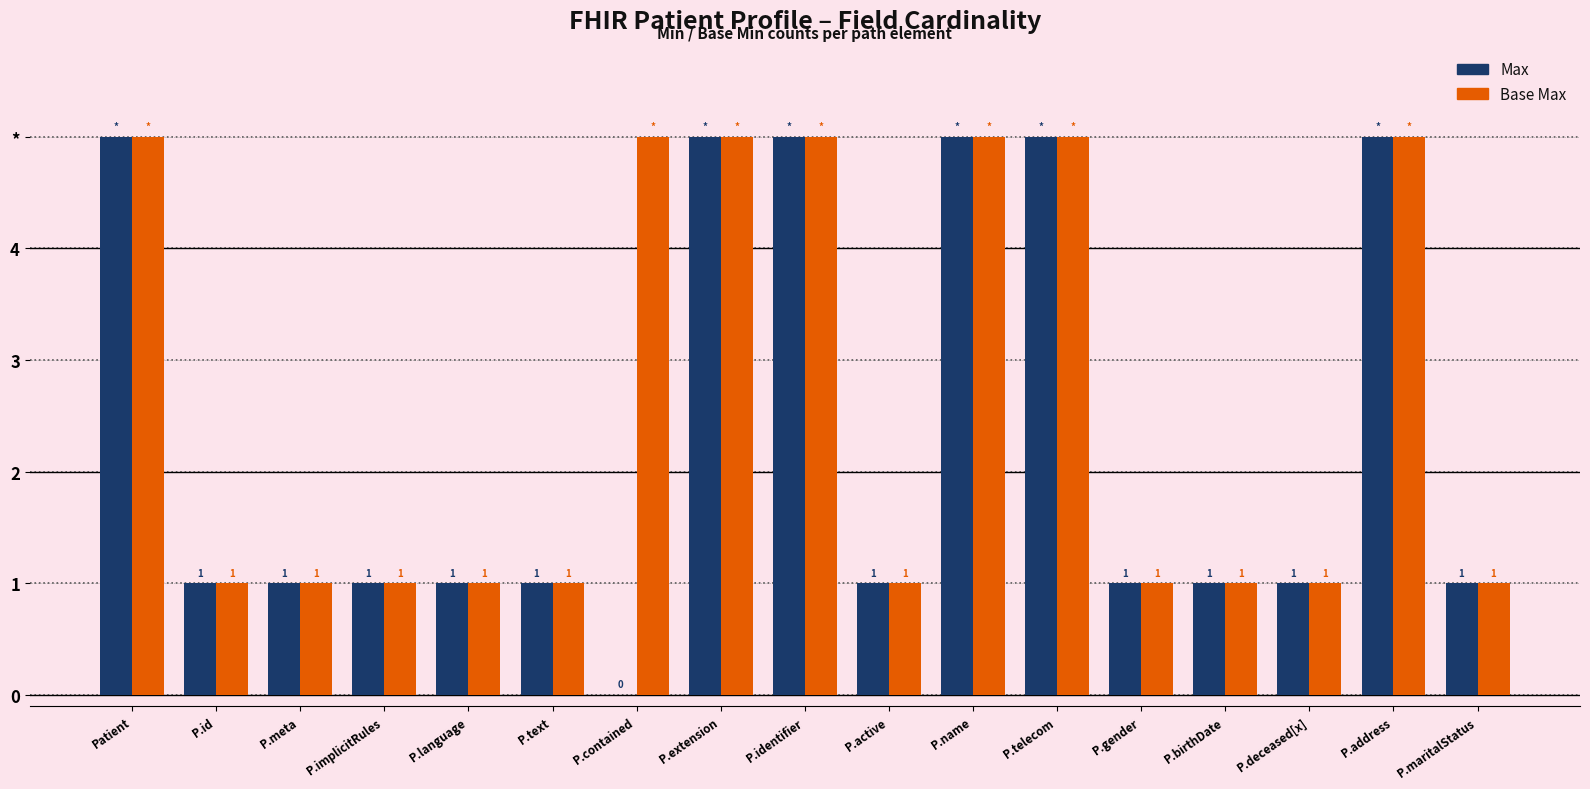

What are all the series names shown in the legend?

Max, Base Max